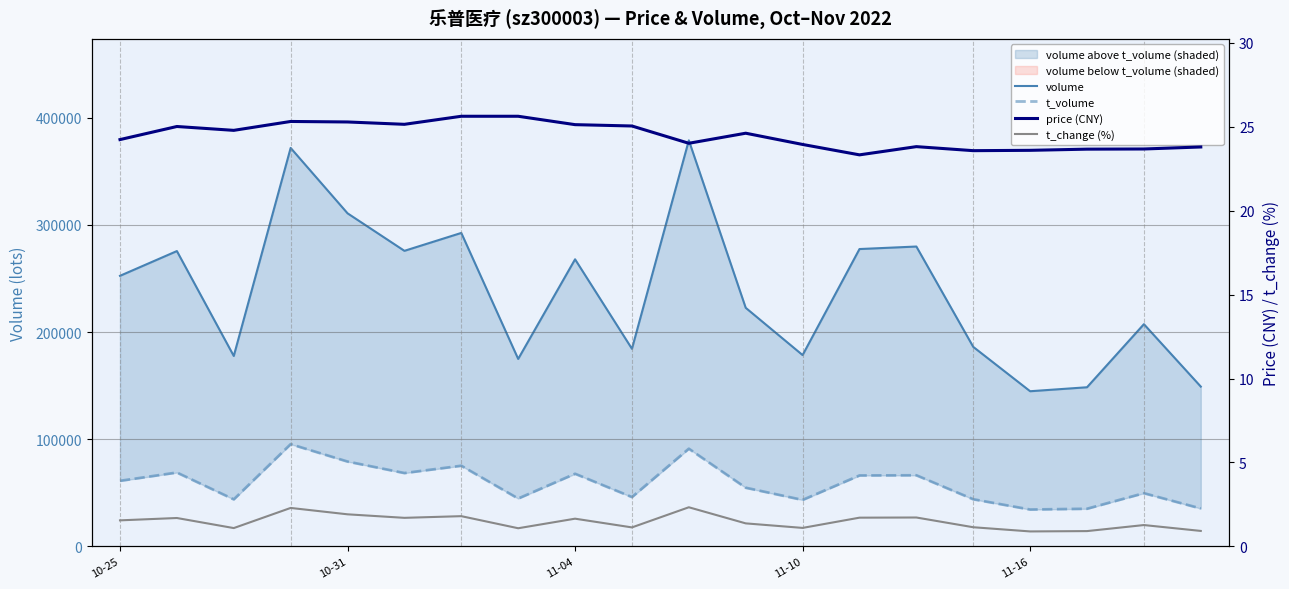

Between 11-16 and 18, which series saw the biggest shift?

volume